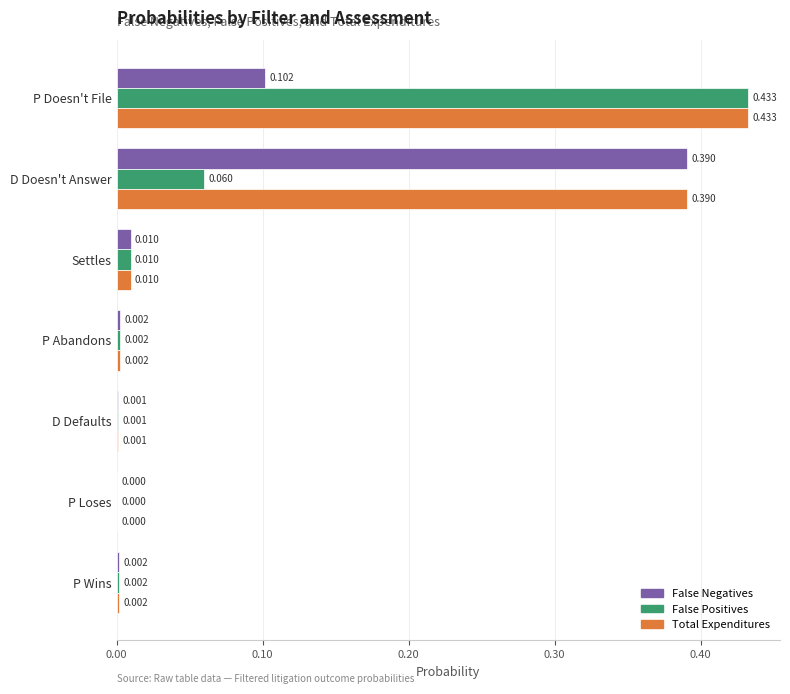

Which series has the largest total across all categories?

Total Expenditures